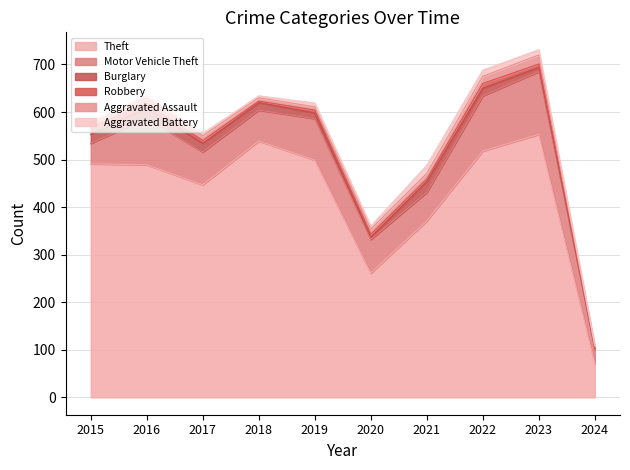

True or false: Theft and Burglary cross at least once.

False